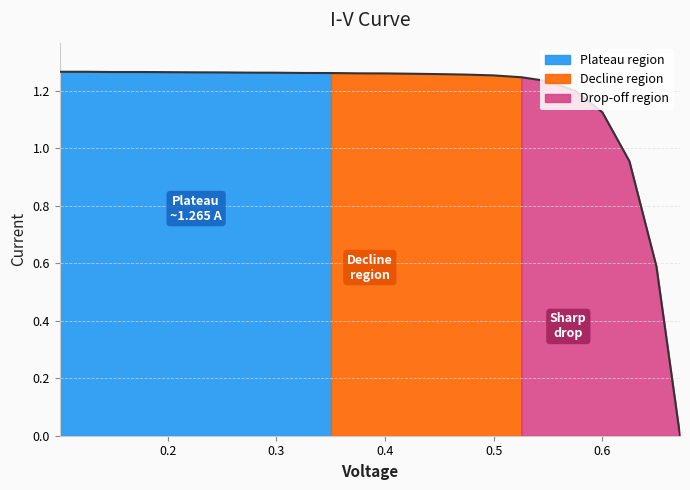

What is the change in value from 0.3503 to 0.6499?

-0.7